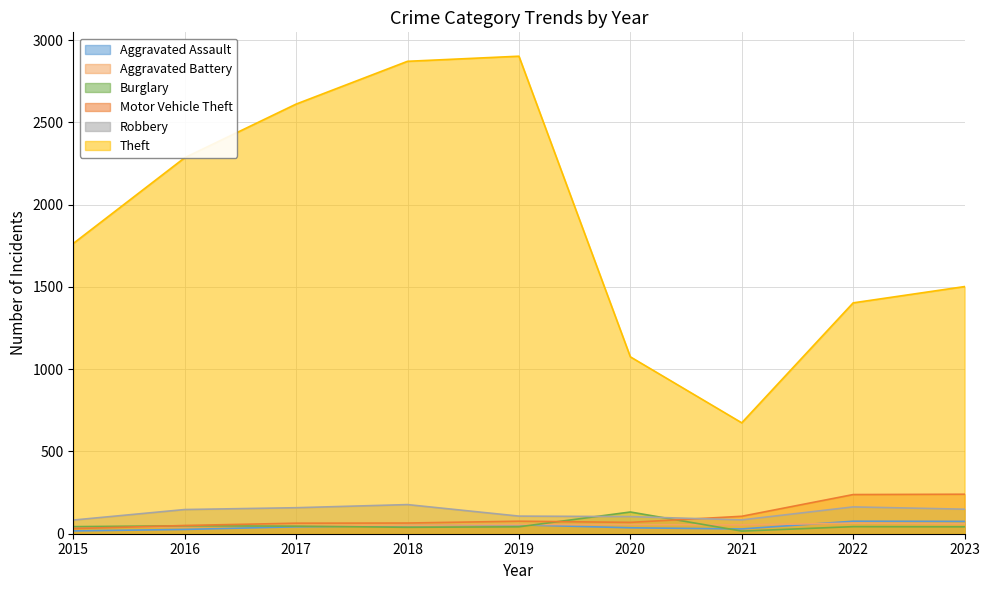

Rank the series by their maximum value, from lowest to highest.

Aggravated Battery, Aggravated Assault, Burglary, Robbery, Motor Vehicle Theft, Theft